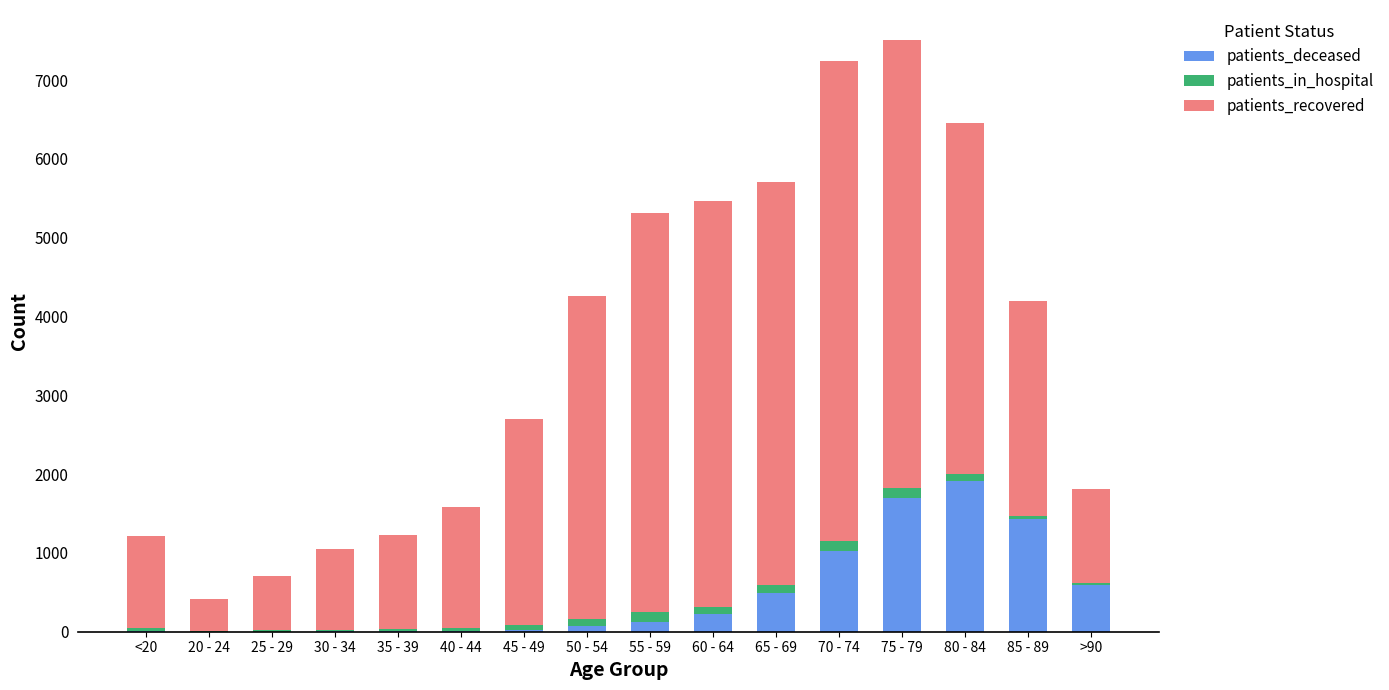

How many distinct data groups are displayed?

3